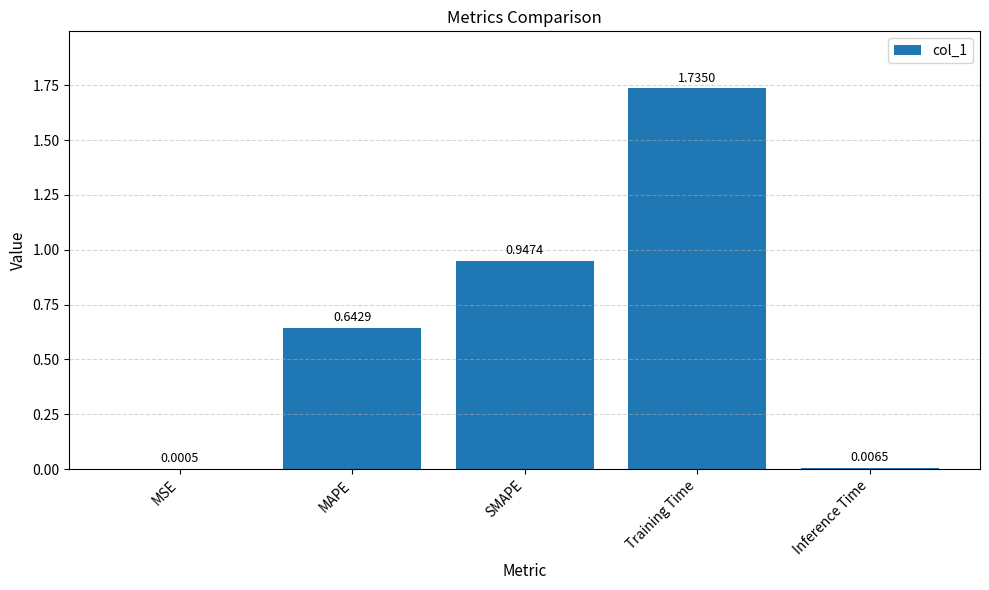

At which label is the value closest to 0?

MSE